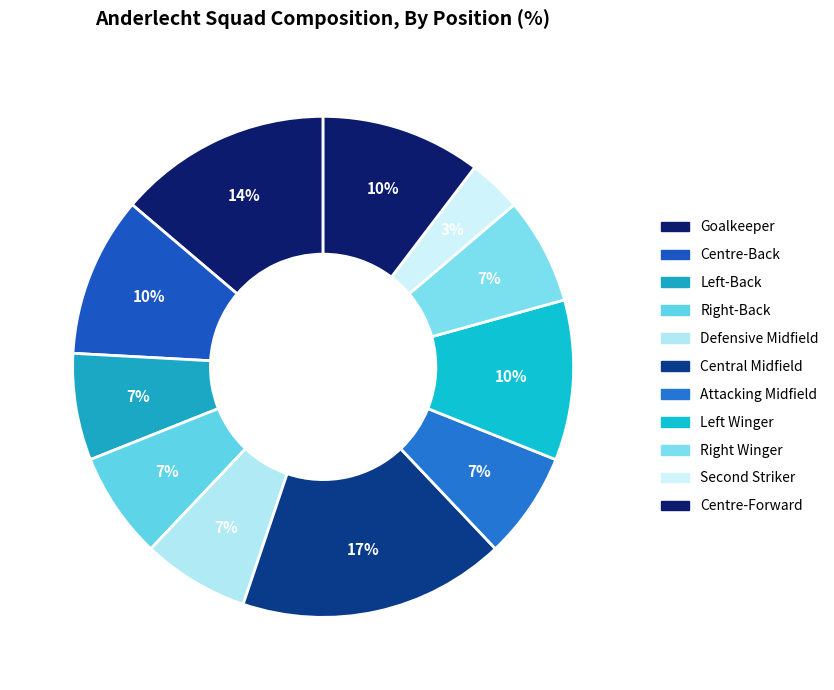

Count the number of slices in the pie.

11